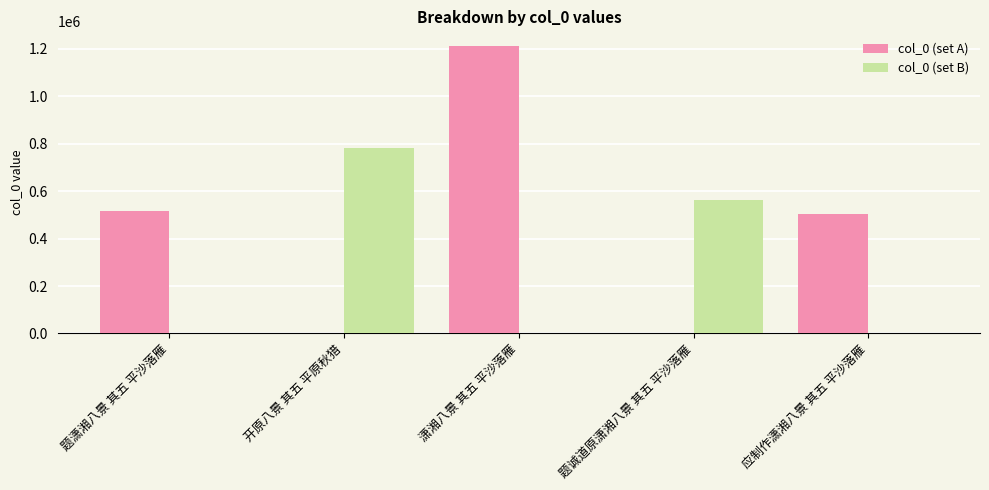

What is the total value across all series at 潇湘八景 其五 平沙落雁?

1213578